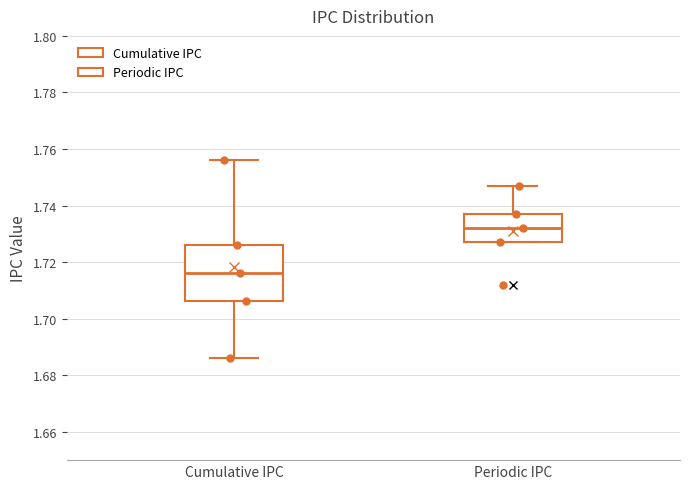

Which box is the tallest, from its lower edge to its upper edge?

Cumulative IPC